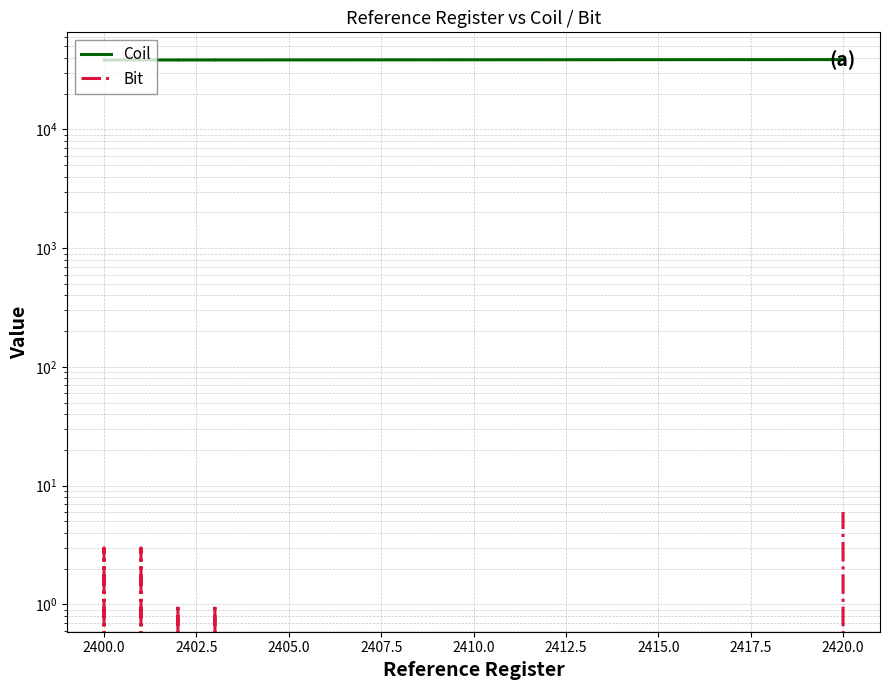

In Bit, how many points are higher than both neighbors (excluding endpoints)?

4